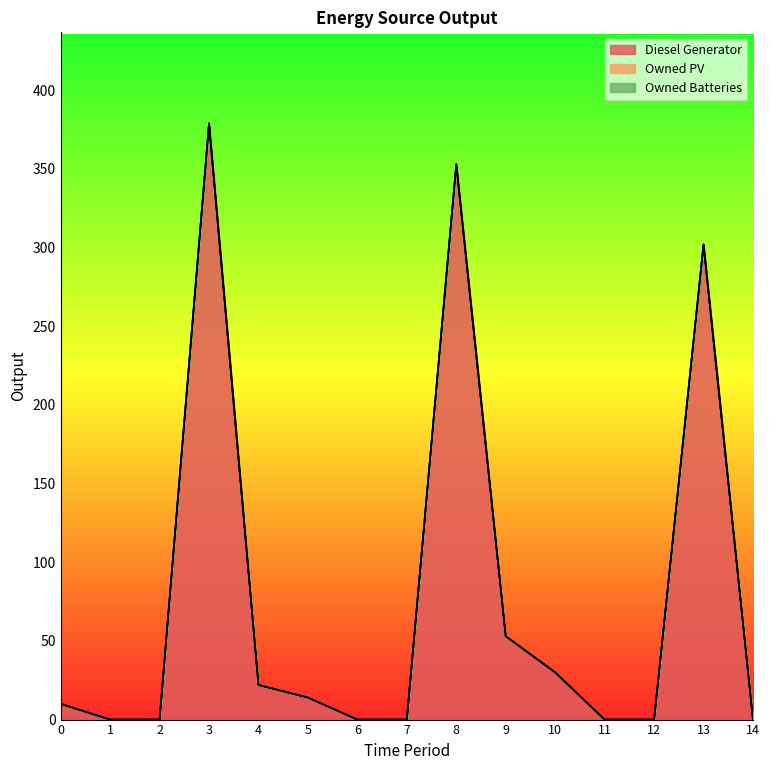

True or false: Owned PV has a value of 0 at 8.

True